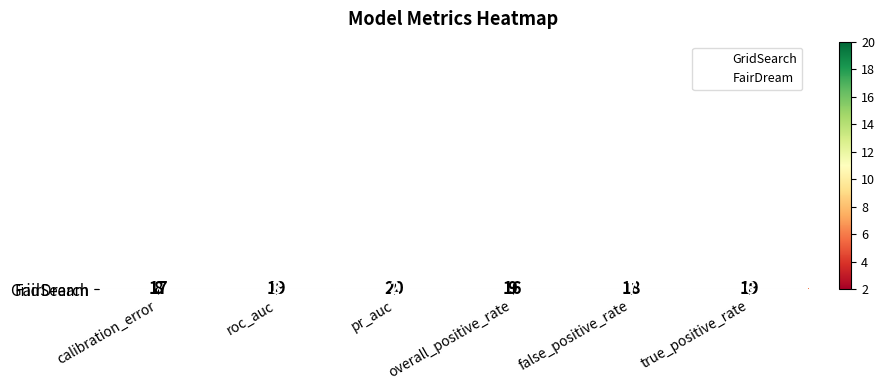

How many data points does each series have?

6